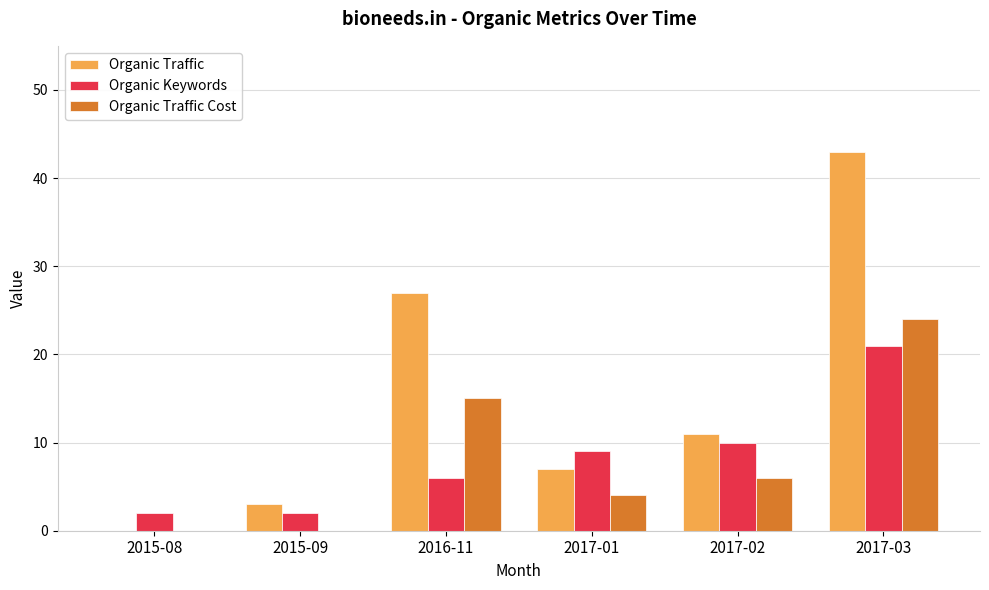

The Organic Keywords series shows 4 at 2015-08. True or false?

False